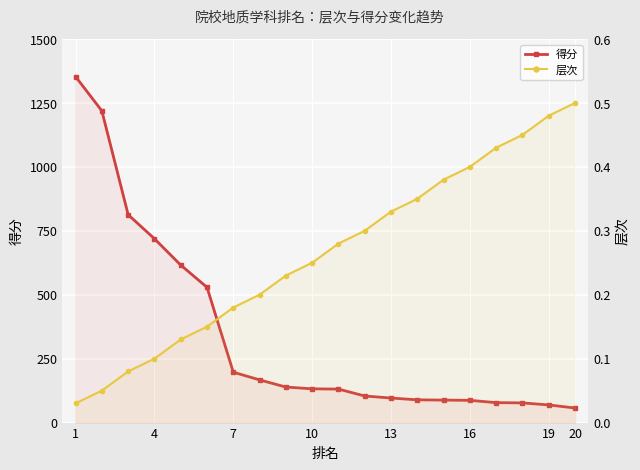

The 层次 series shows 0.0 at 1. True or false?

True